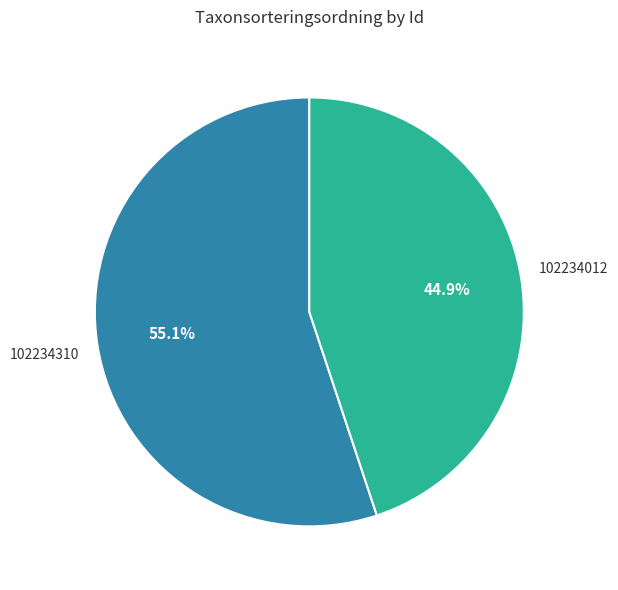

Rank the categories by value from lowest to highest.

102234012, 102234310